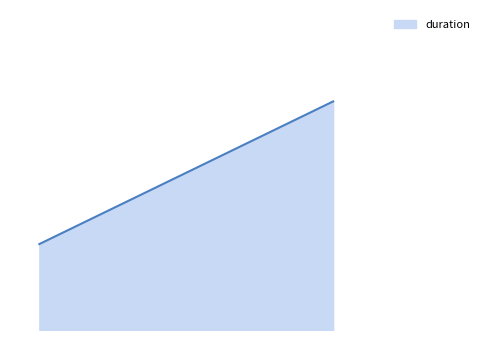

Which label corresponds to the smallest value in the chart?

1